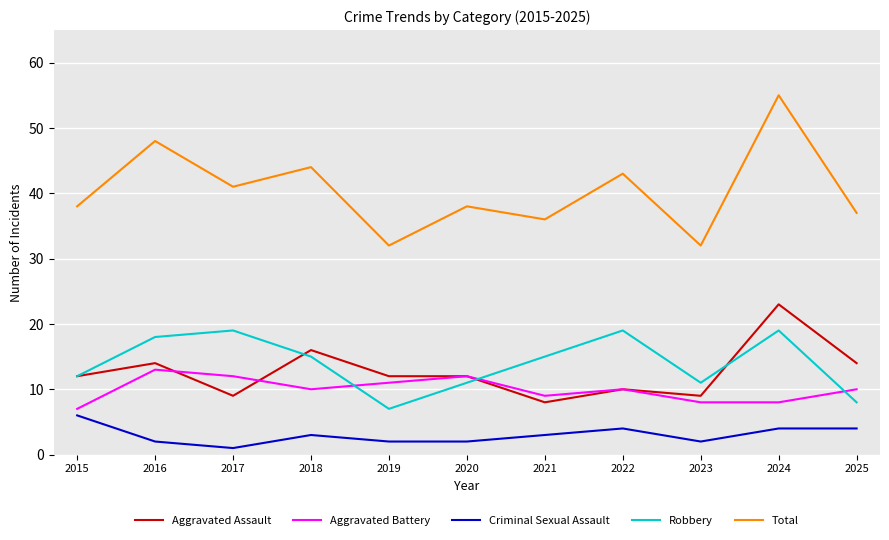

What is the sum of the Total values at 2021 and 2022?

79